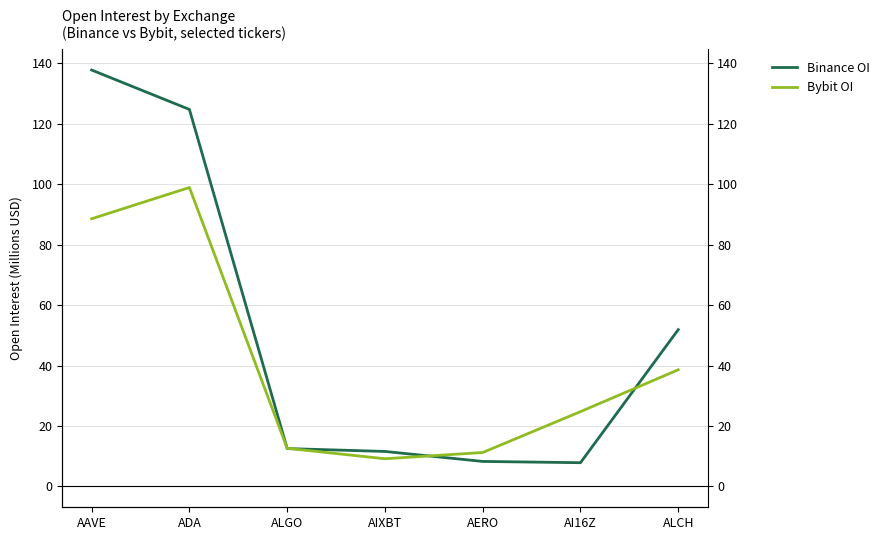

Does the chart display data point markers on the line(s)?

No